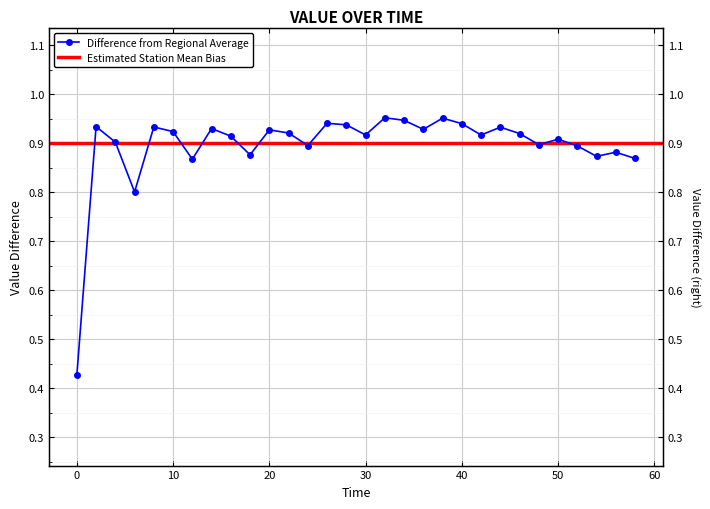

Does the chart display data point markers on the line(s)?

Yes